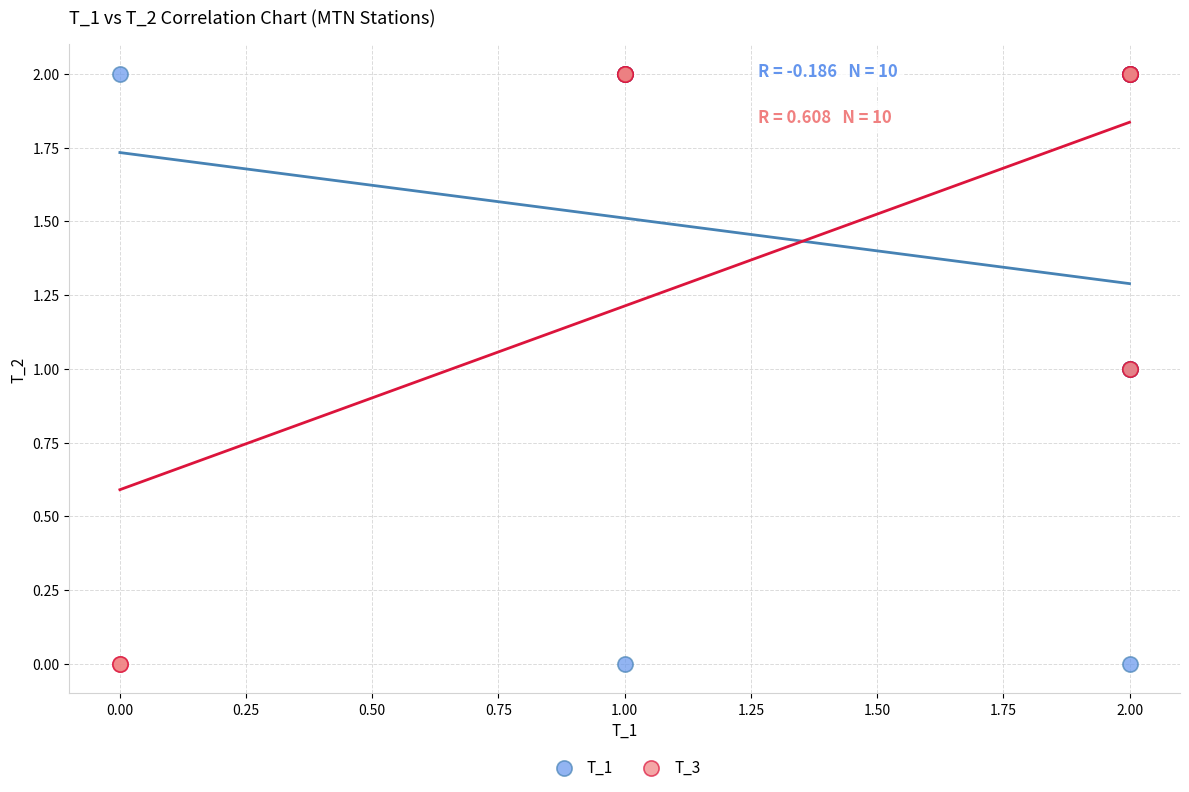

What are all the series names shown in the legend?

T_1, T_3